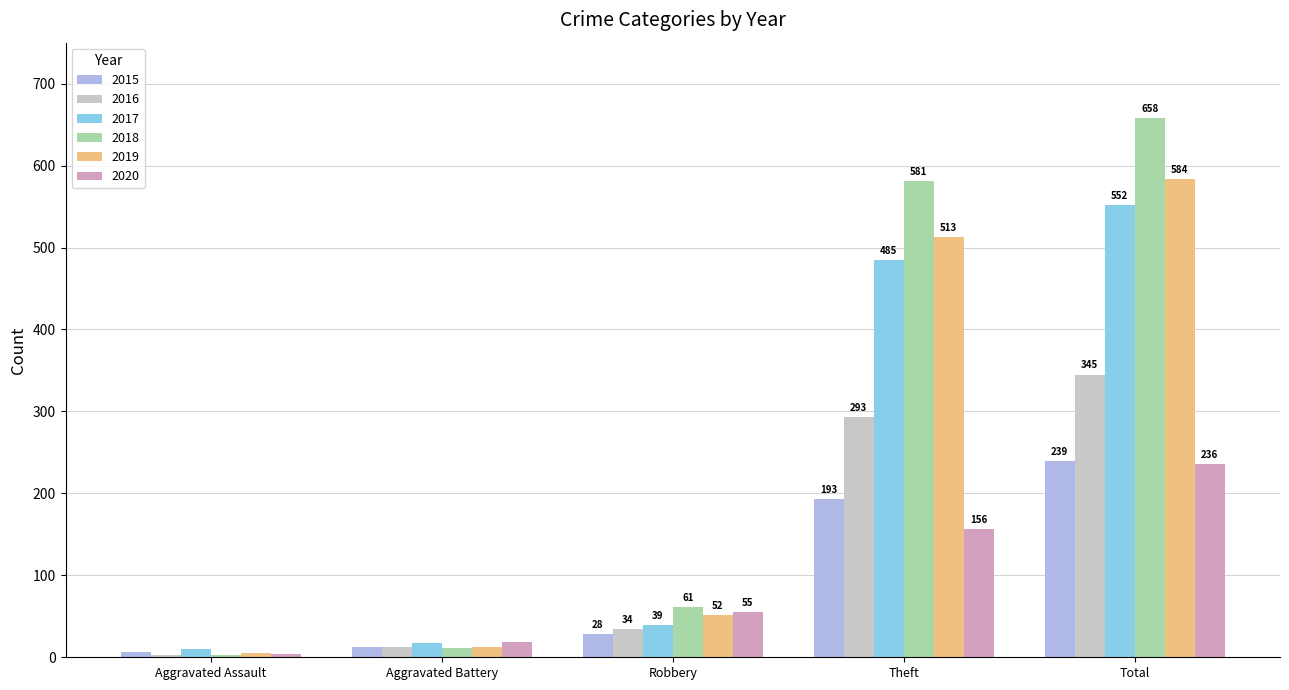

Rank the series at Total from lowest to highest value.

2020, 2015, 2016, 2017, 2019, 2018